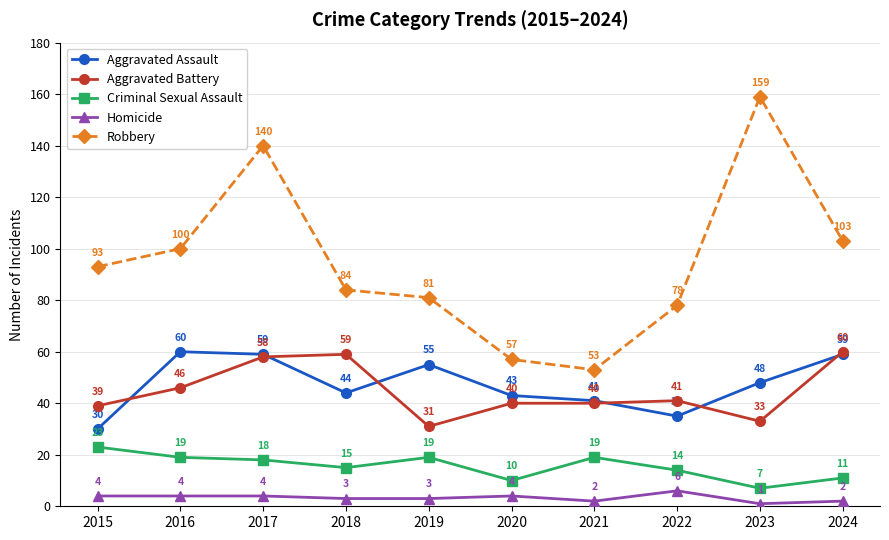

What is the sum of the Homicide values at 2022 and 2024?

8